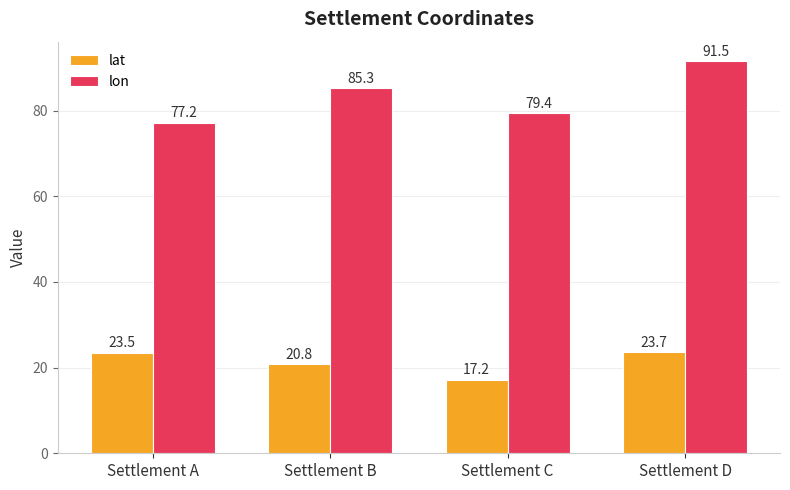

What is the difference between the maximum and minimum values in the lat series?

6.5